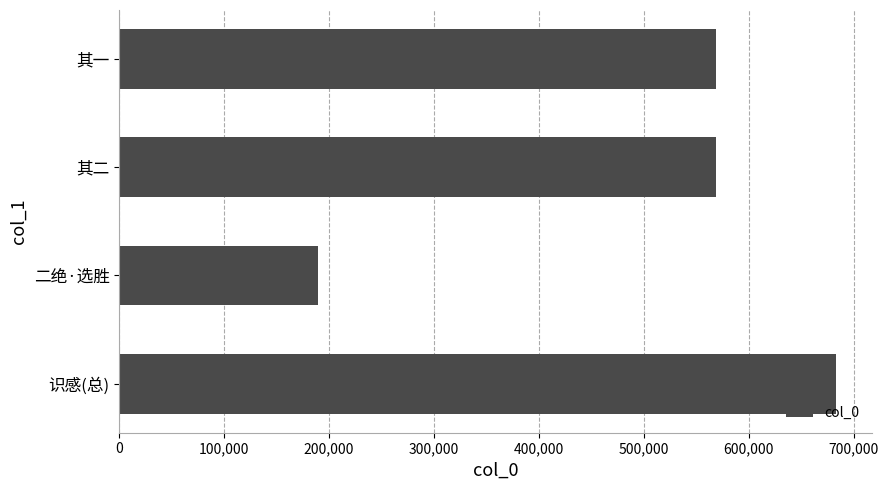

What is the ratio of the value at 其二 to the value at 二绝·选胜?

3.0